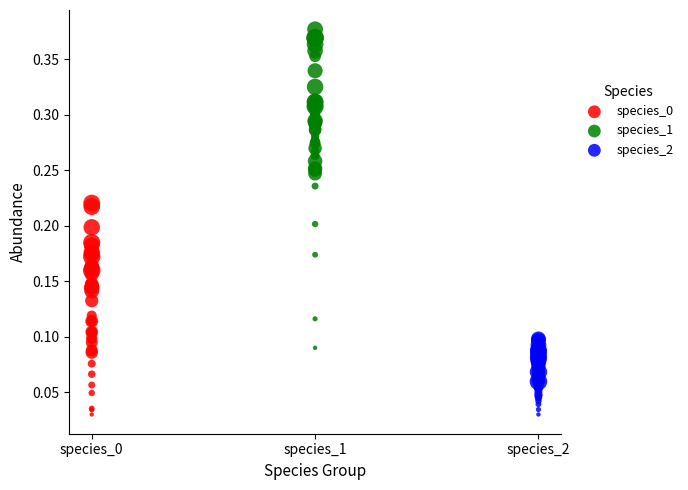

Which series has the largest Y range (max minus min)?

species_1